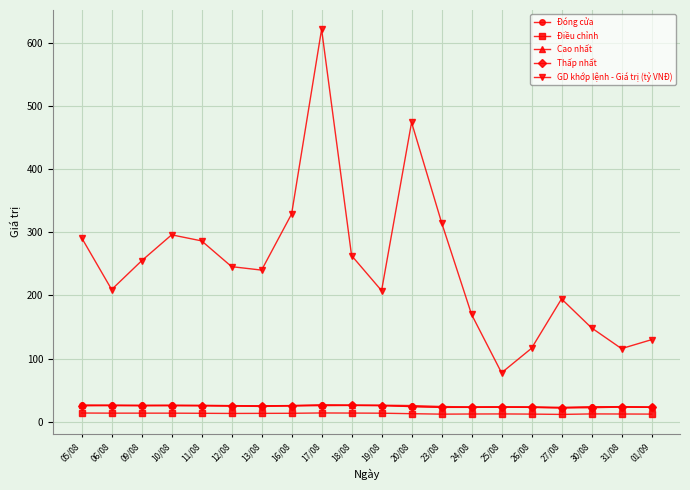

The value of GD khớp lệnh - Giá trị (tỷ VNĐ) at 19/08 is 207.7. True or false?

True